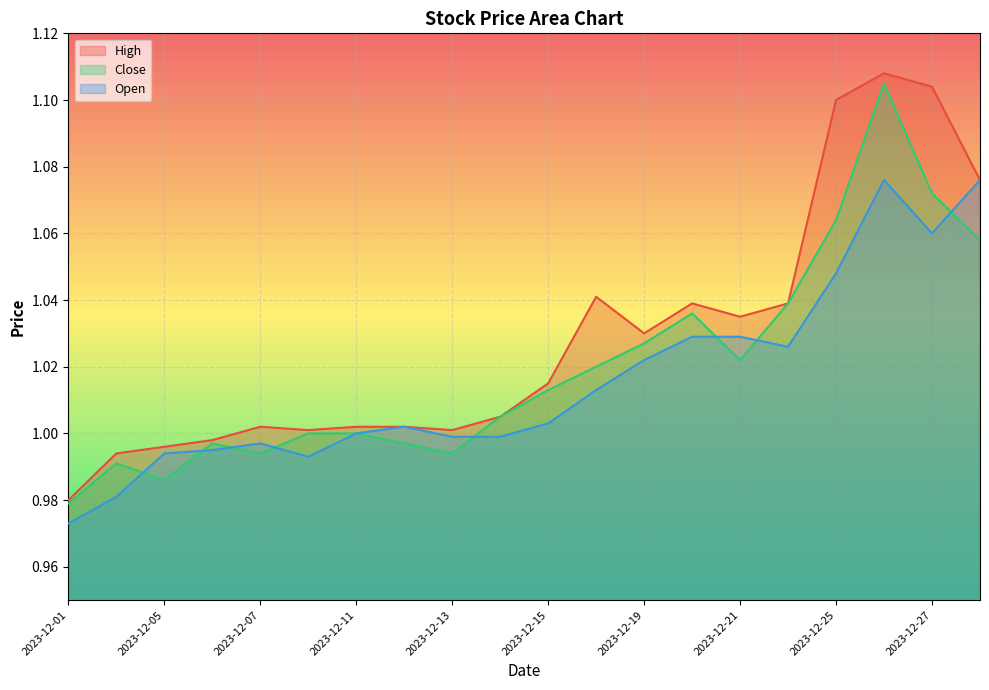

List the labels in order of Open value, largest first.

2023-12-26, 2023-12-28, 2023-12-27, 2023-12-25, 2023-12-20, 2023-12-21, 2023-12-22, 2023-12-19, 2023-12-18, 2023-12-15, 2023-12-12, 2023-12-11, 2023-12-13, 2023-12-14, 2023-12-07, 2023-12-06, 2023-12-05, 2023-12-08, 2023-12-04, 2023-12-01